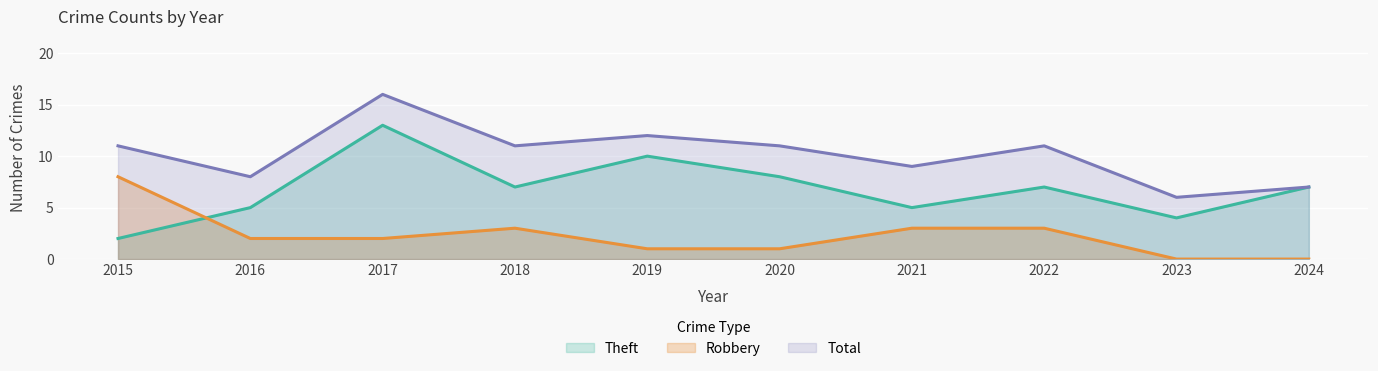

What is the difference between the maximum and minimum values in the Theft series?

11